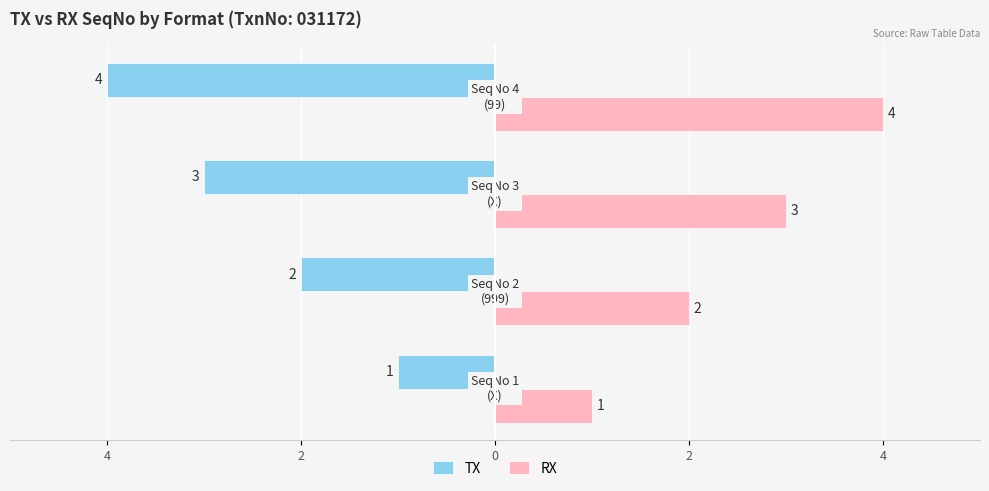

What are all the series names shown in the legend?

TX, RX